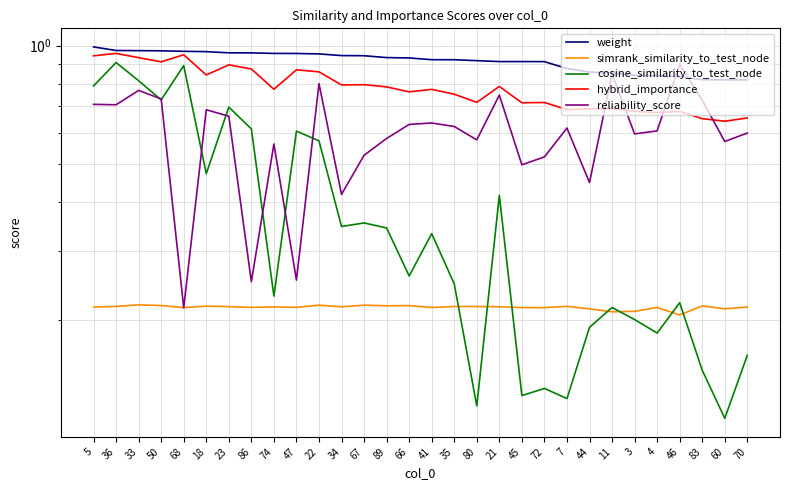

What is the difference between the second highest and second lowest values in the weight series?

0.2